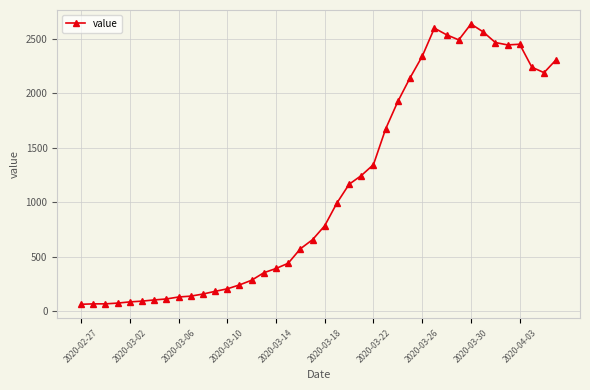

What is the difference between the second highest and minimum values?

2538